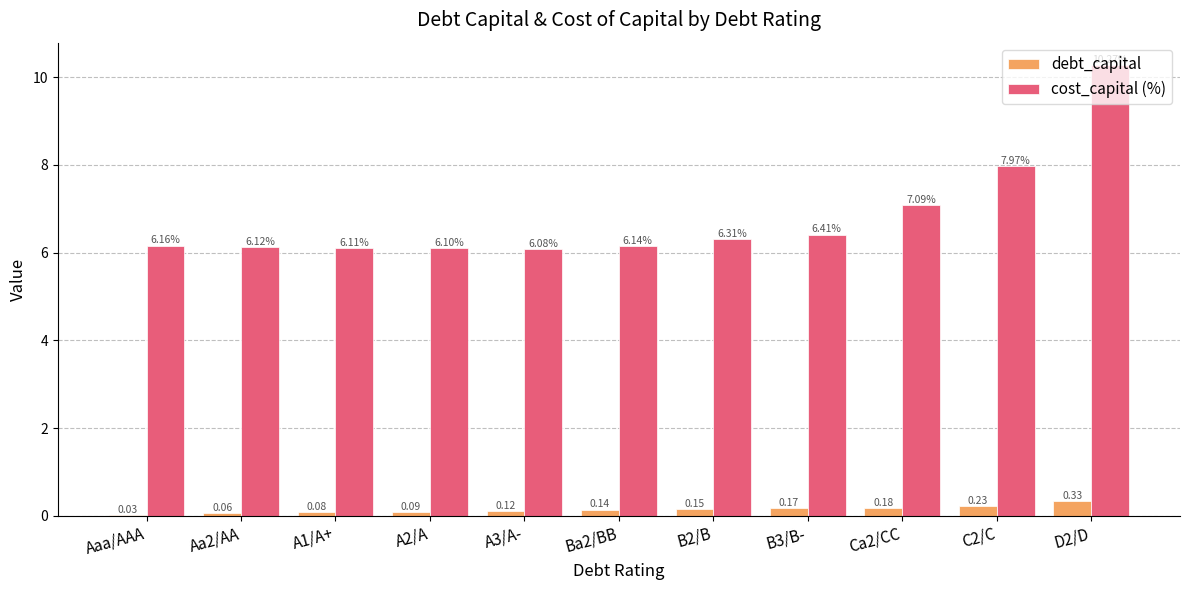

What is the total value across all series at Ca2/CC?

7.3